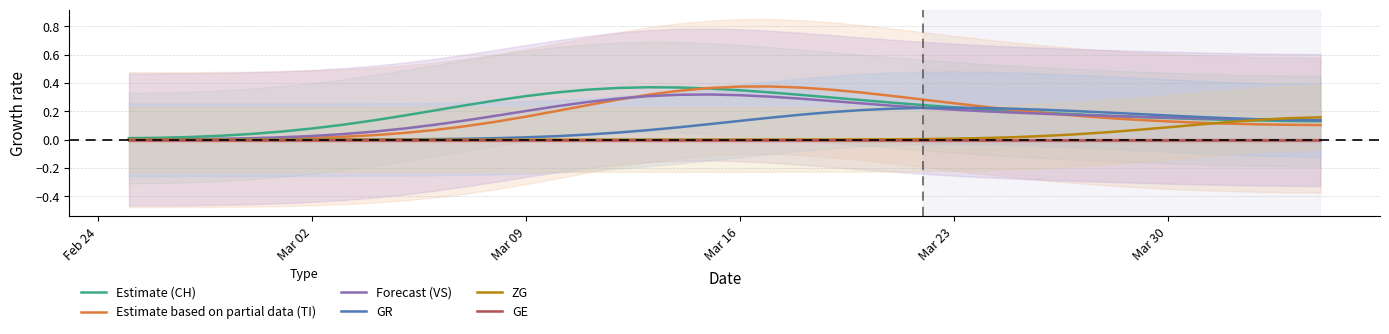

What is the label of the 4th point from the left?

Mar 16